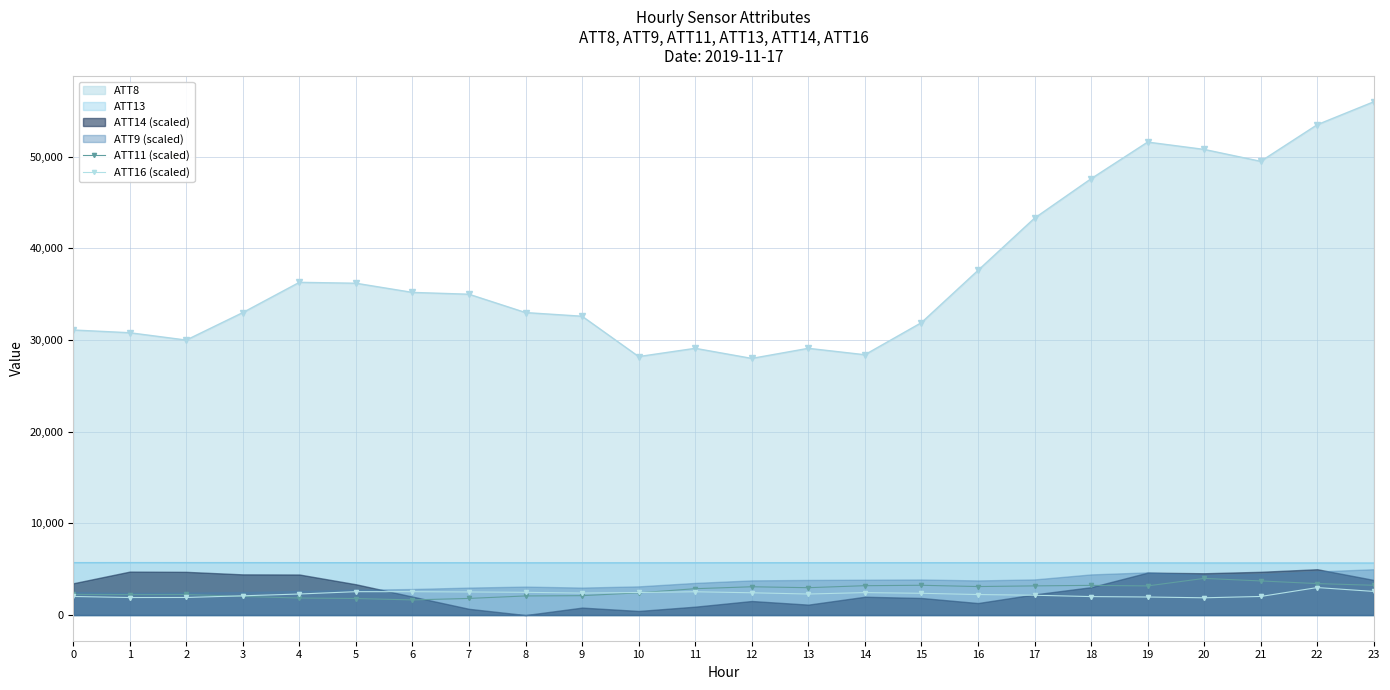

What is the lowest value of the ATT13 series?

5674.1